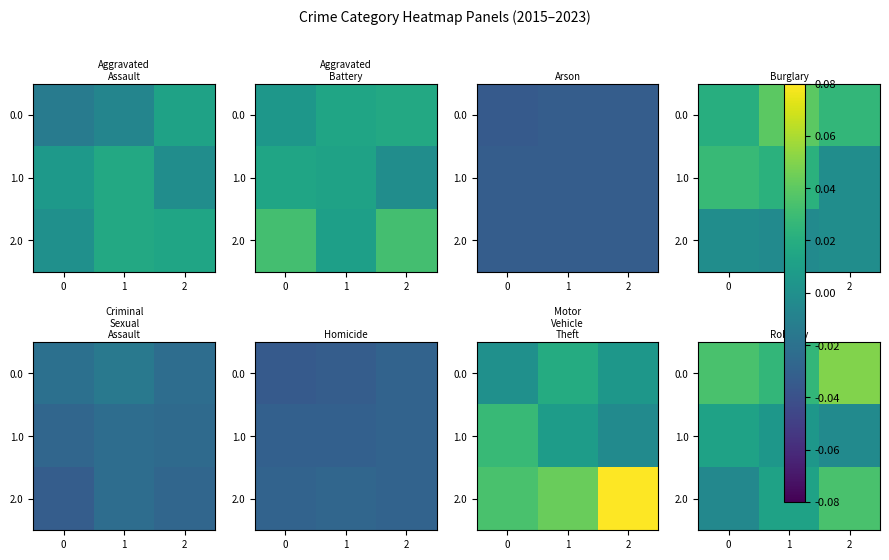

Which category has the highest value across all series?

2